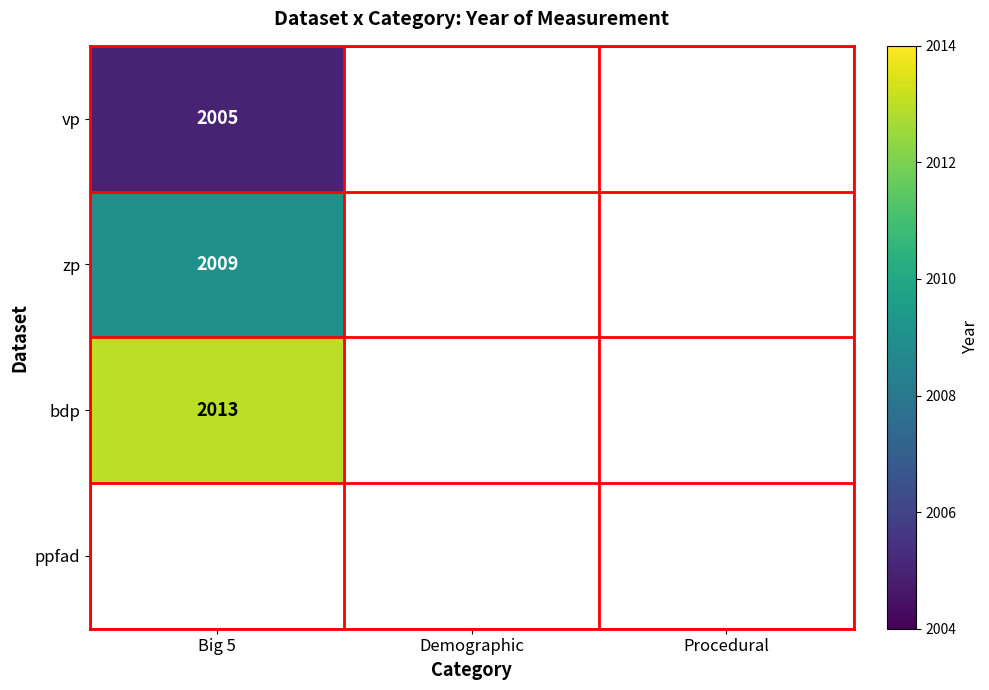

The value of vp at Big 5 is 3003. True or false?

False